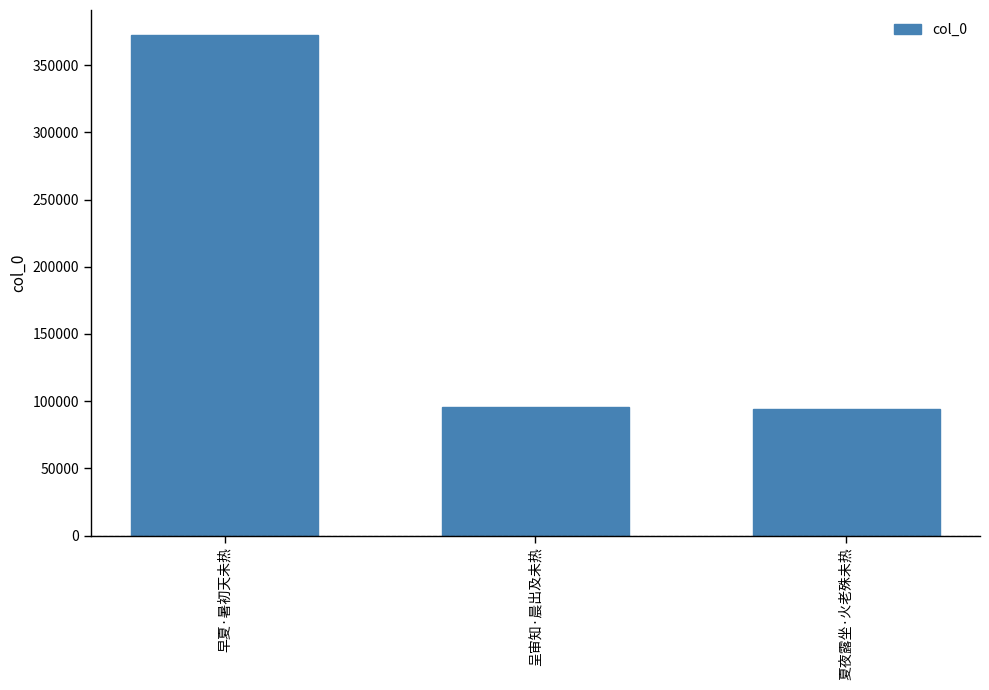

What is the greatest value displayed?

372469